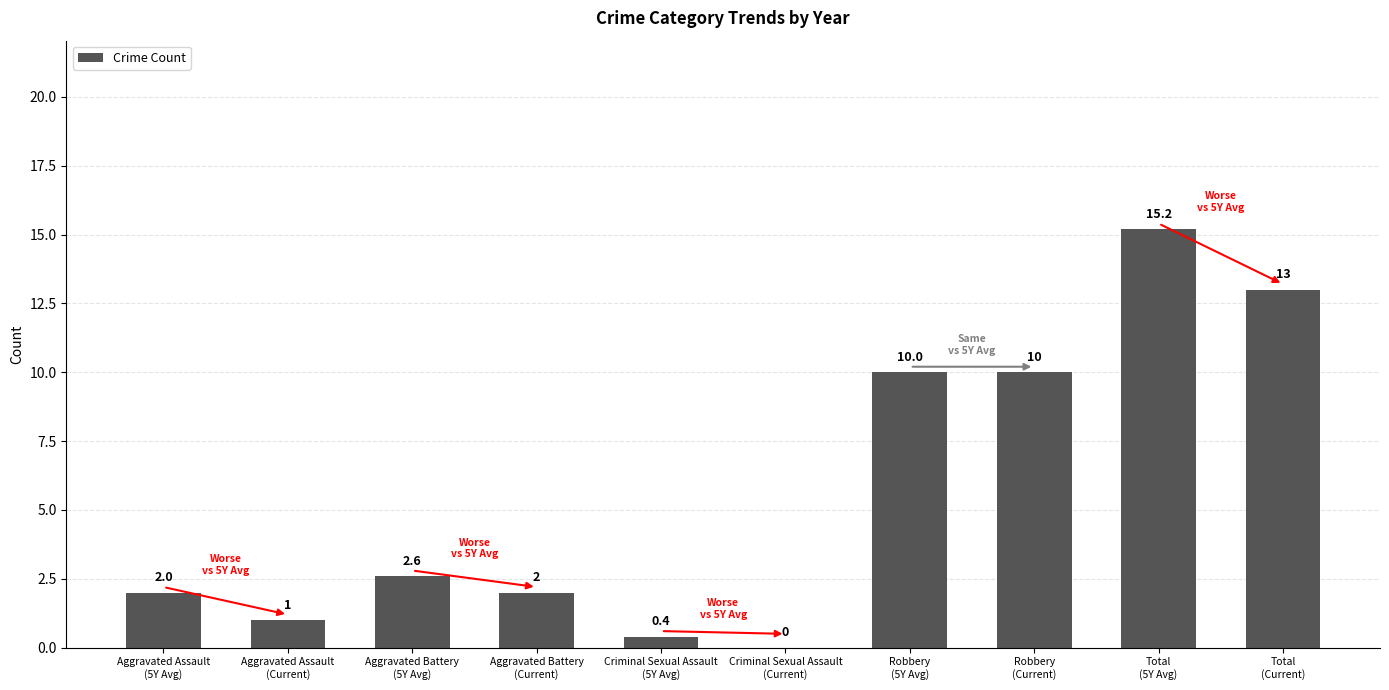

Reading right to left, what are all the values shown in this chart?

13.0	15.2	10.0	10.0	0.0	0.4	2.0	2.6	1.0	2.0